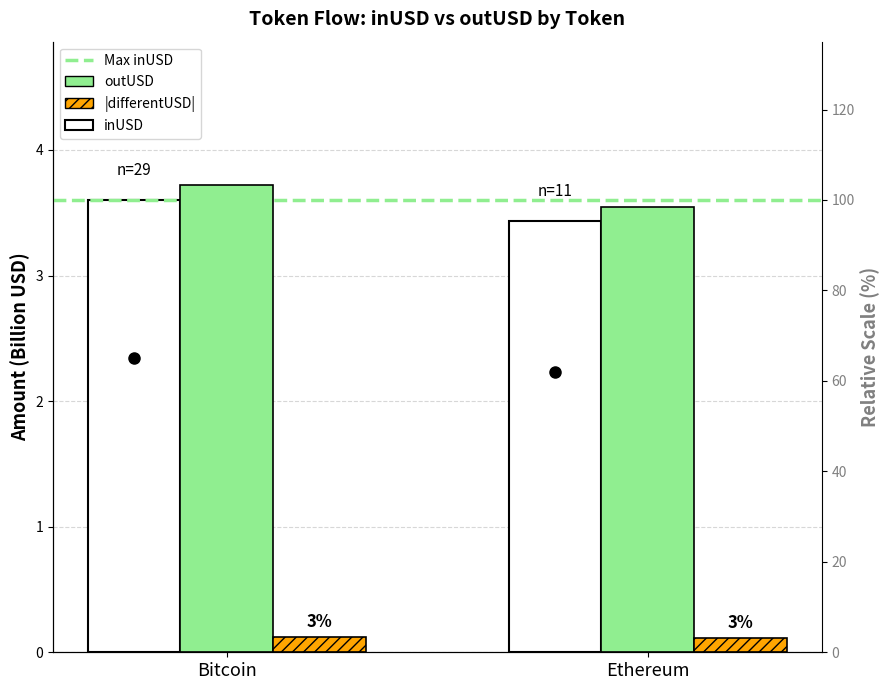

What is the difference between the inUSD values at Bitcoin and Ethereum?

0.2